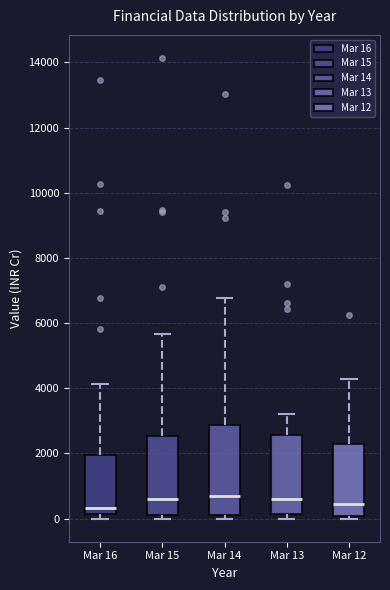

Reading left to right, transcribe this box plot: for each box, give where its median line is, the range the box spans, and where its two whiskers end, as read against the y-axis. The values are not printed on the chart, so give them approximately, as read against the axis.

Mar 16: median 400, box 200 to 2000, whiskers 0 to 4200
Mar 15: median 600, box 200 to 2600, whiskers 0 to 5600
Mar 14: median 800, box 200 to 2800, whiskers 0 to 6800
Mar 13: median 600, box 200 to 2600, whiskers 0 to 3200
Mar 12: median 400, box 0 to 2200, whiskers 0 (just below the box's lower edge) to 4200